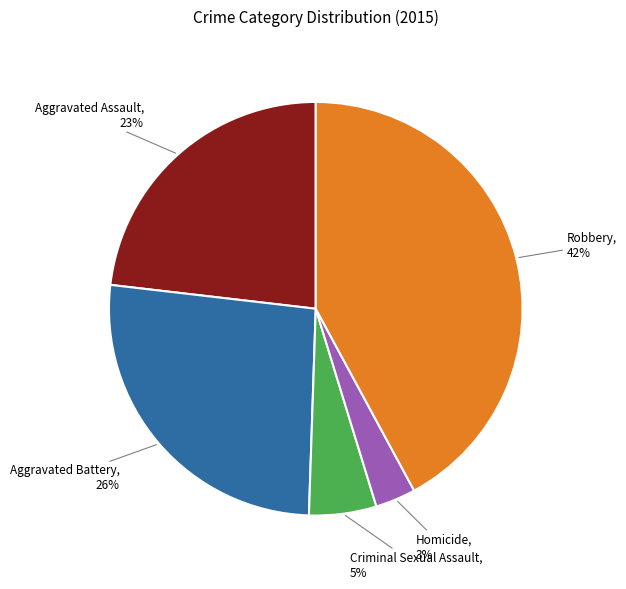

To the nearest percent, what percentage of the pie is Criminal Sexual Assault?

5%